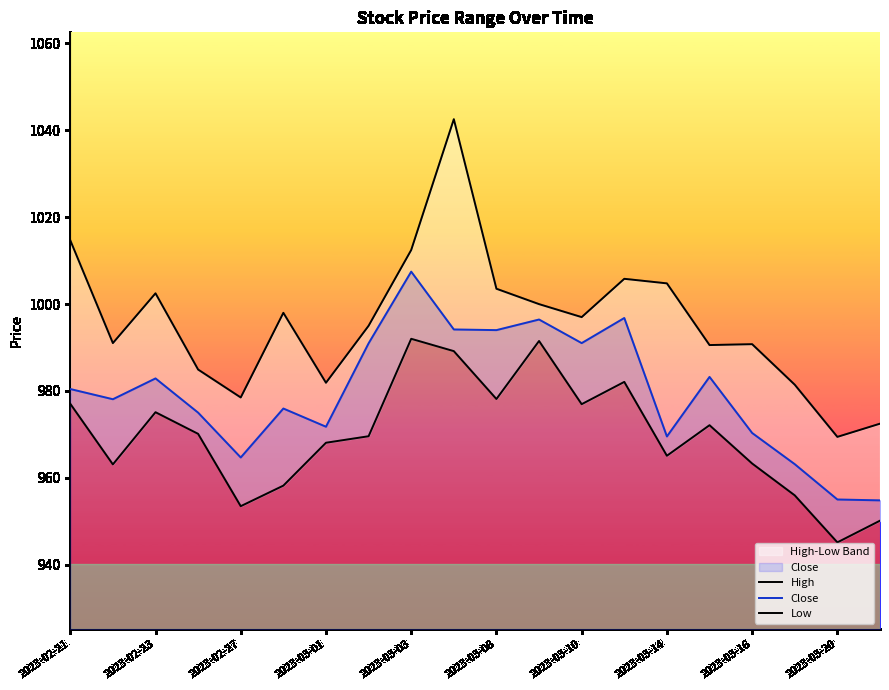

What is the minimum value for Close?

954.8